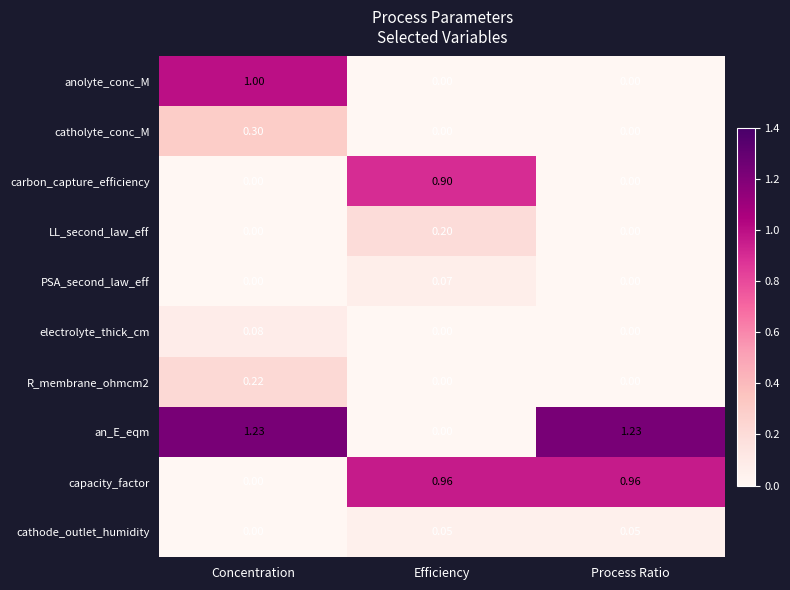

Between Concentration and Efficiency, which series saw the biggest shift?

an_E_eqm